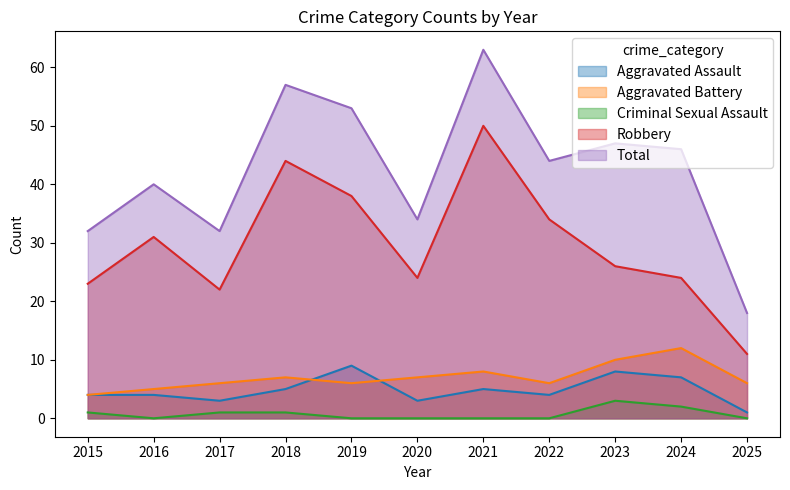

True or false: Robbery and Aggravated Assault cross at least once.

False